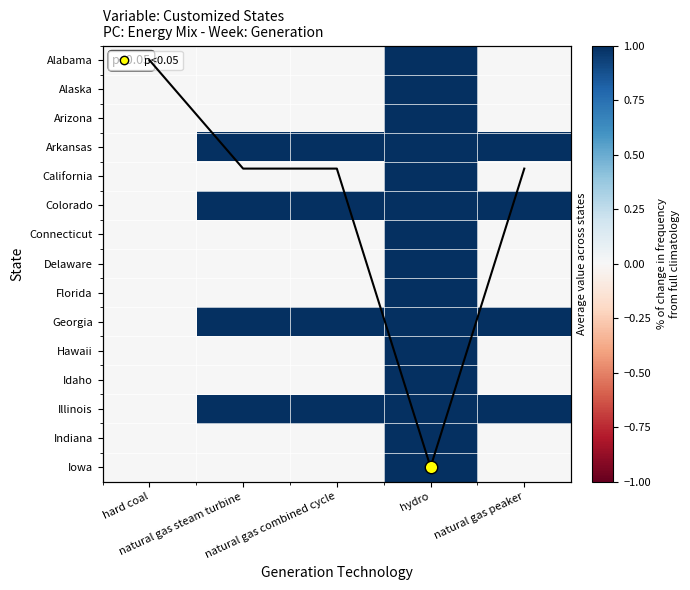

Is the value of Iowa at natural gas combined cycle greater than the value of Alabama at natural gas steam turbine?

No